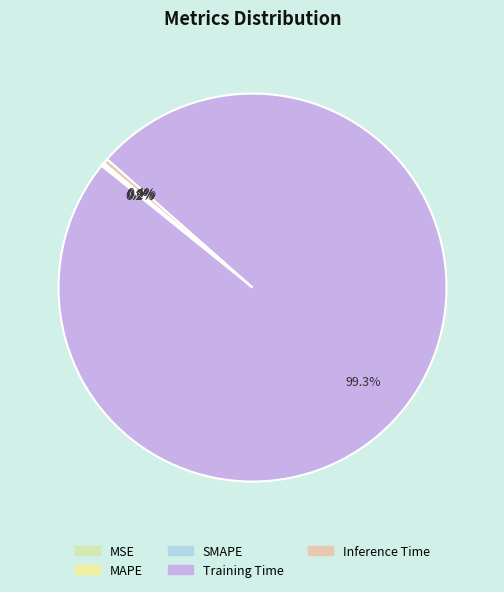

True or false: SMAPE accounts for 0% of the total.

True